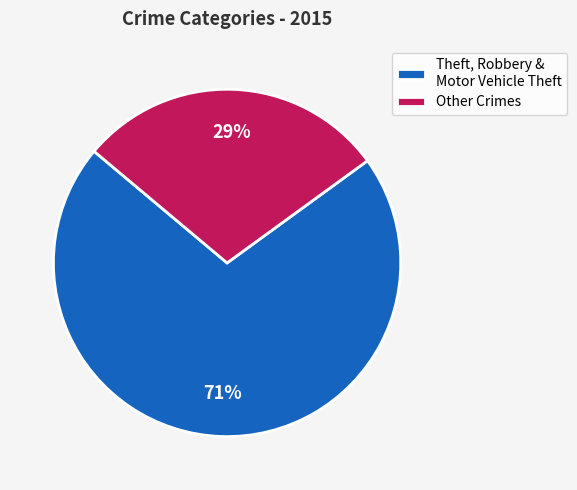

How many segments does this pie chart have?

2